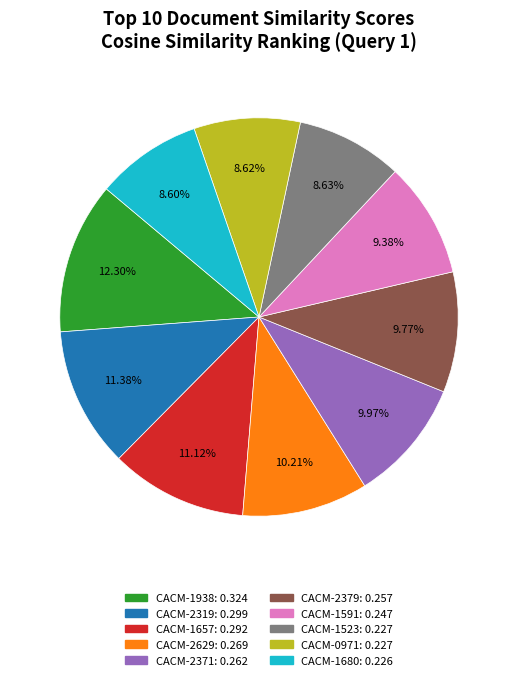

The CACM-0971 slice represents 14% of the pie. True or false?

False